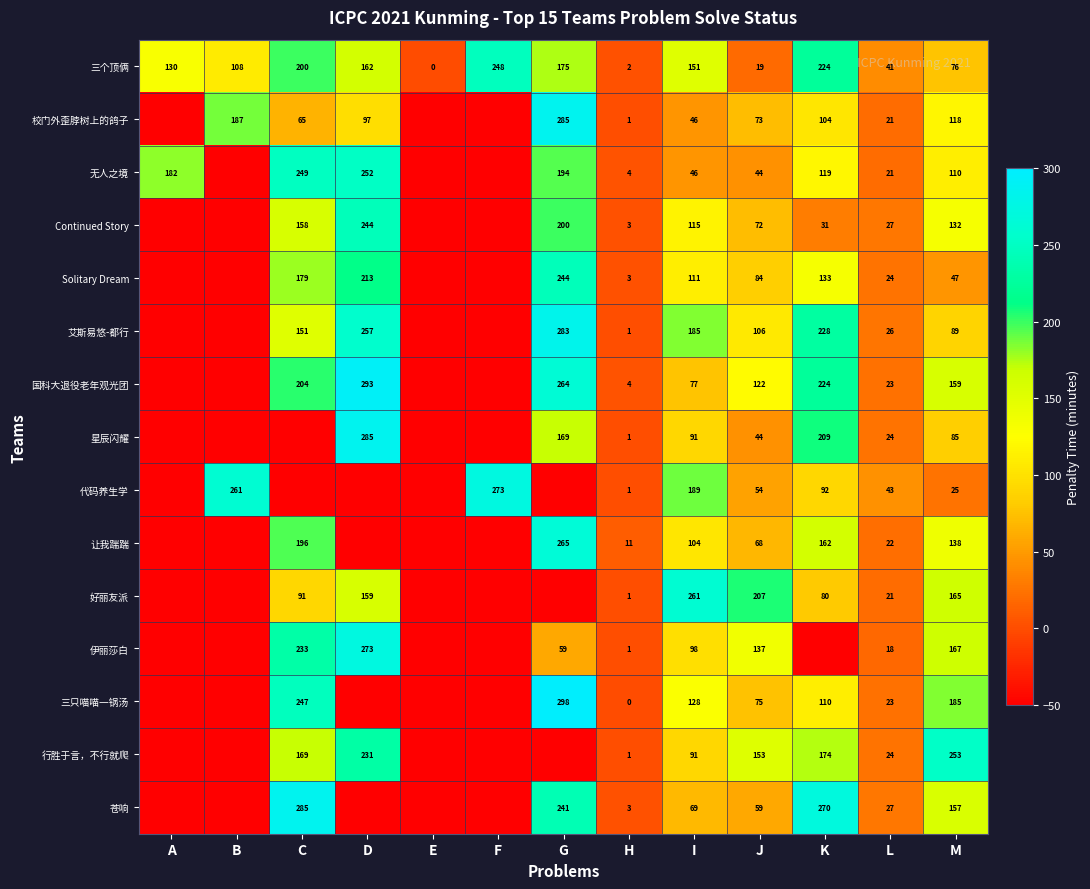

What is the total value across all series at A?

-338